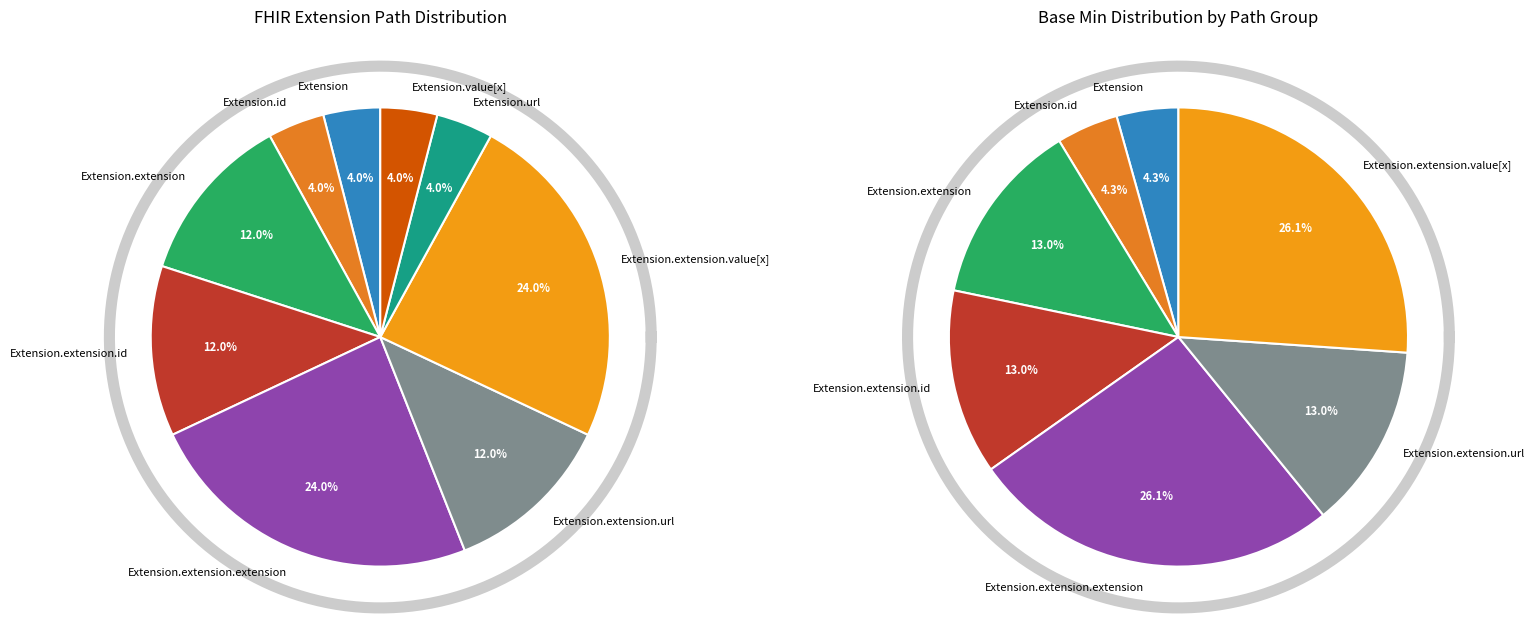

Which category has the smallest portion of the pie?

Extension